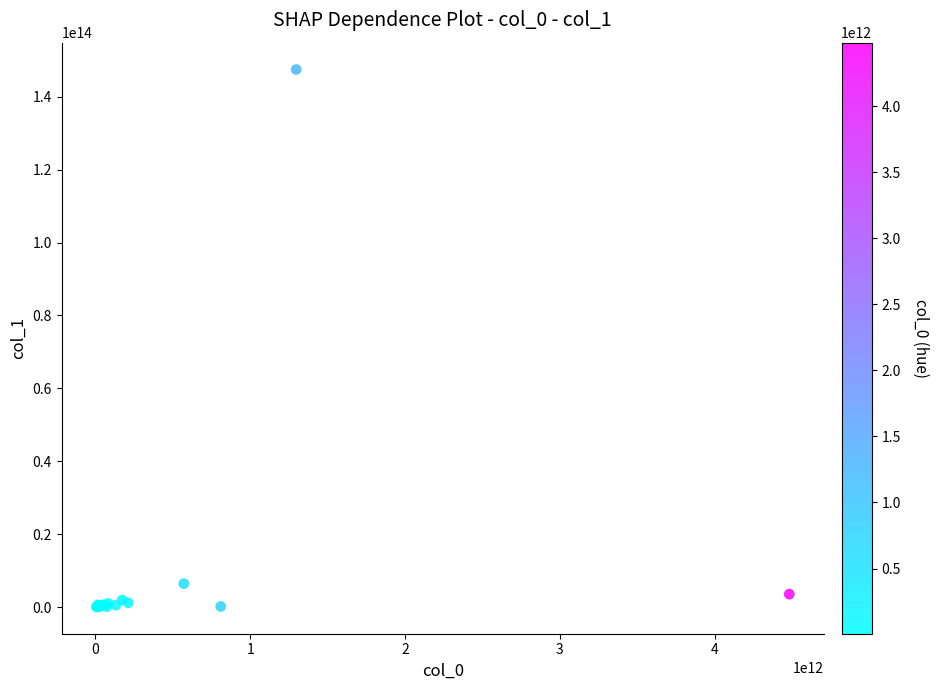

What Y value in the scatter plot is closest to 73753108357590?

6427923744126